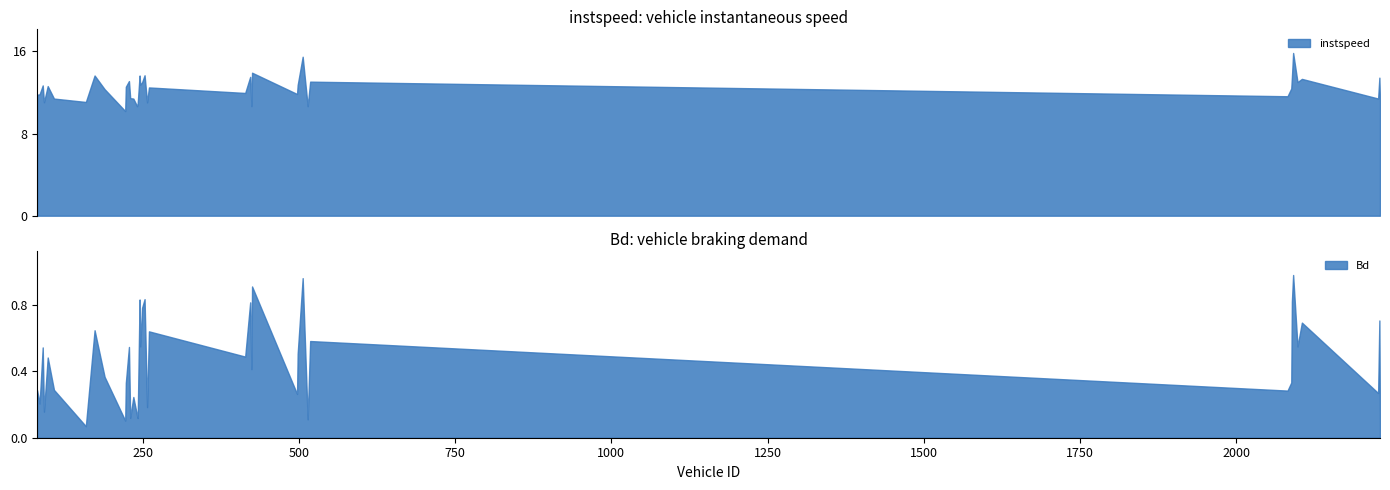

Reading left to right, what are all the values shown in this chart?

instspeed: 11.8	11.8	12.7	11.1	12.6	11.4	11.1	13.7	12.3	10.2	12.6	13.1	11.5	11.4	10.7	10.9	13.7	12.8	13.0	13.7	11.0	12.5	12.0	13.5	10.7	13.9	11.9	12.7	15.5	10.7	13.1	11.6	12.4	13.4	15.9	13.0	13.3	11.4	13.5	11.1
Bd: 0.3	0.2	0.5	0.2	0.5	0.3	0.1	0.6	0.4	0.1	0.3	0.5	0.1	0.2	0.1	0.1	0.8	0.6	0.8	0.8	0.2	0.6	0.5	0.8	0.4	0.9	0.3	0.5	1.0	0.1	0.6	0.3	0.3	0.8	1.0	0.6	0.7	0.3	0.7	0.1